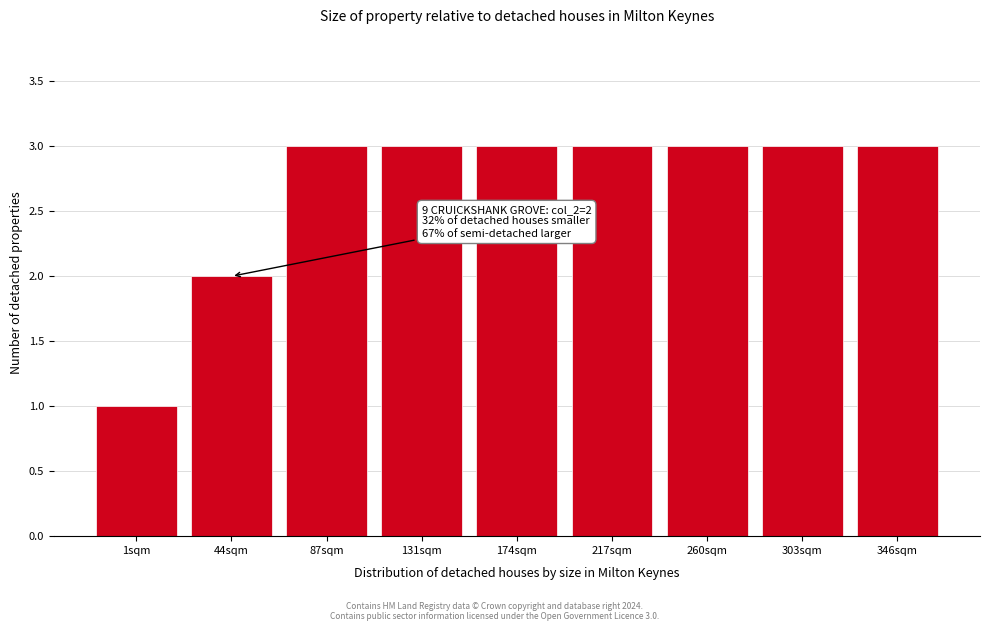

Reading left to right, list all the values displayed in this chart.

1	2	3	3	3	3	3	3	3